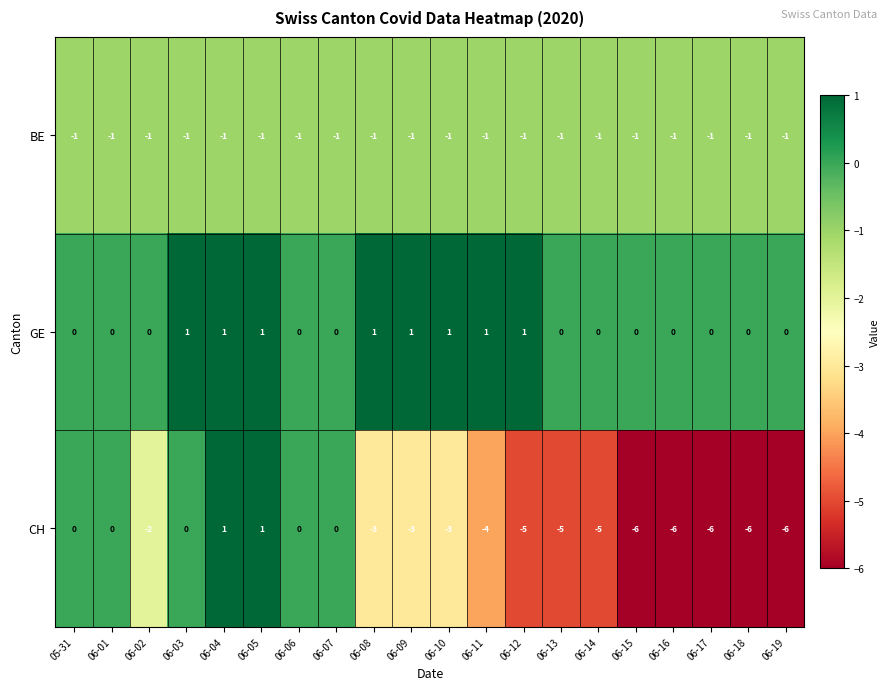

What is the minimum value shown in the chart?

-6